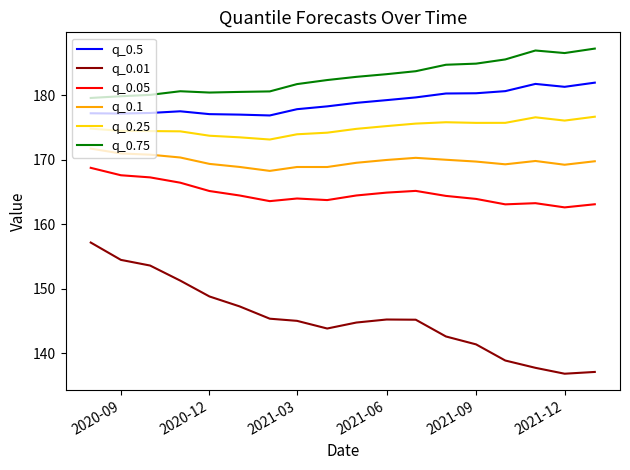

True or false: q_0.05 and q_0.1 intersect in this chart.

False